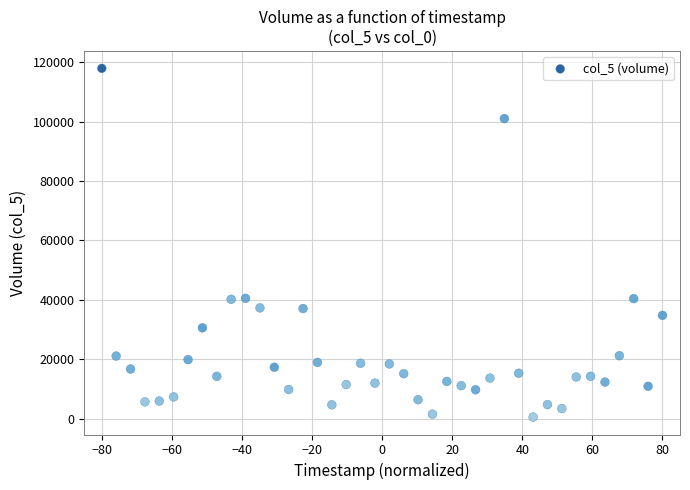

What is the range of Y values (max minus min)?

117364